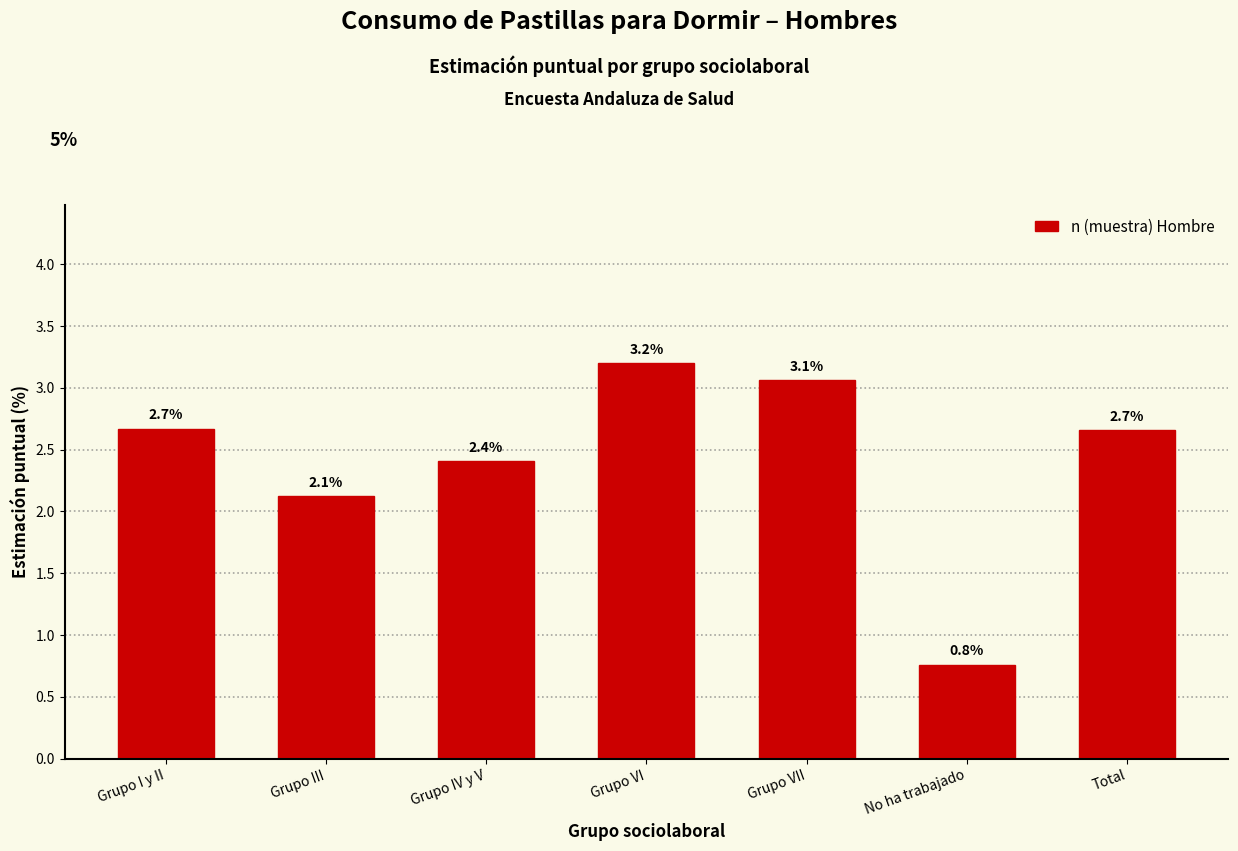

Reading left to right, list all the values displayed in this chart.

Grupo I y II=2.7	Grupo III=2.1	Grupo IV y V=2.4	Grupo VI=3.2	Grupo VII=3.1	No ha trabajado=0.8	Total=2.7